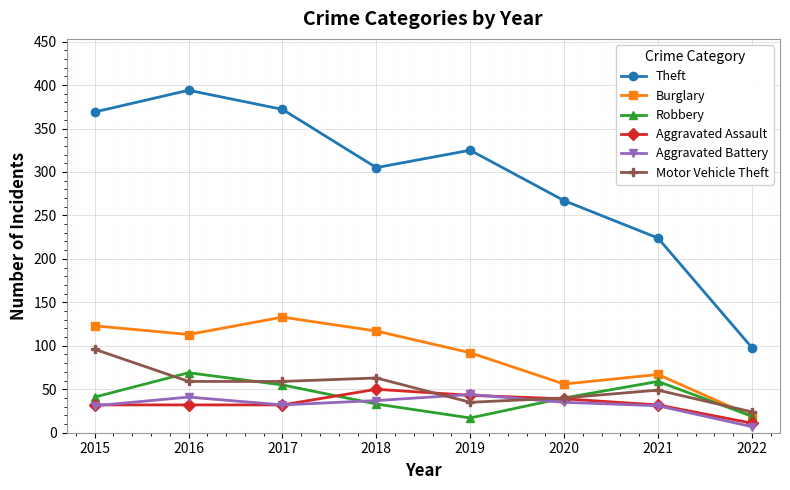

Does the chart display data point markers on the line(s)?

Yes